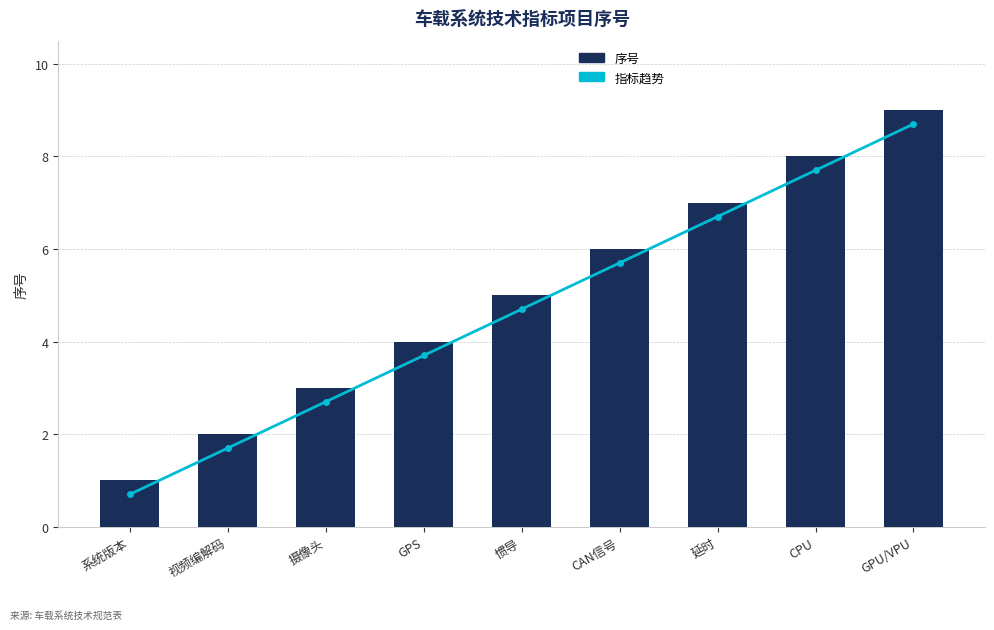

Where is 序号 nearest to the value 5?

惯导